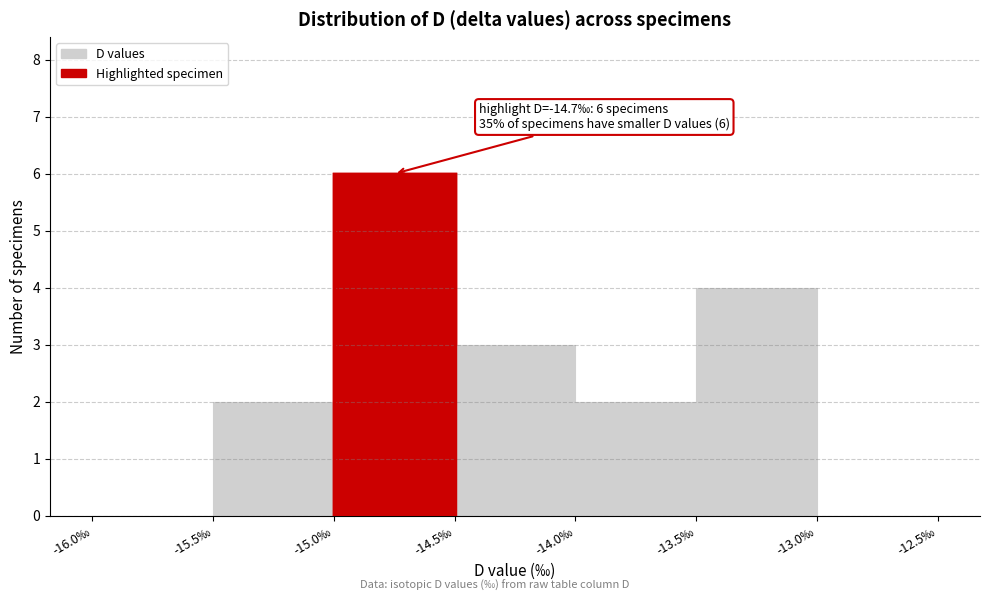

Which range on the x-axis has the tallest bar?

-15.0 to -14.5